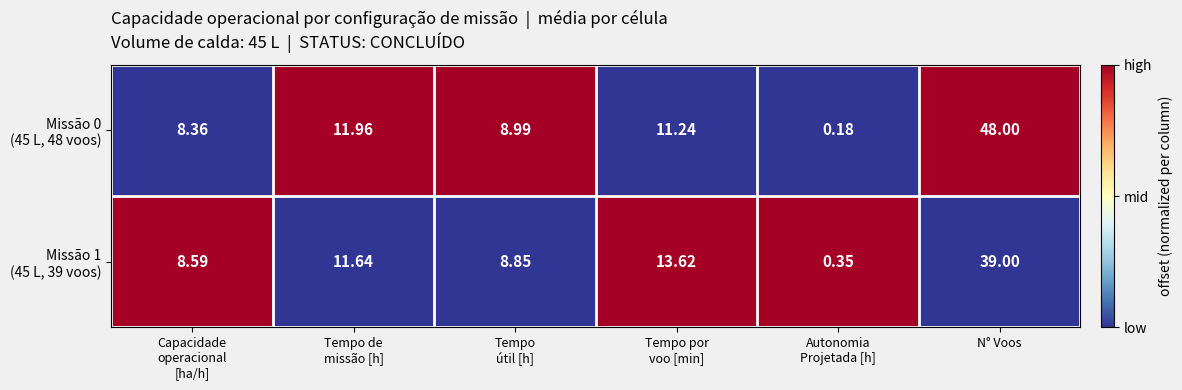

At which category does the chart reach its peak across all series?

N° Voos